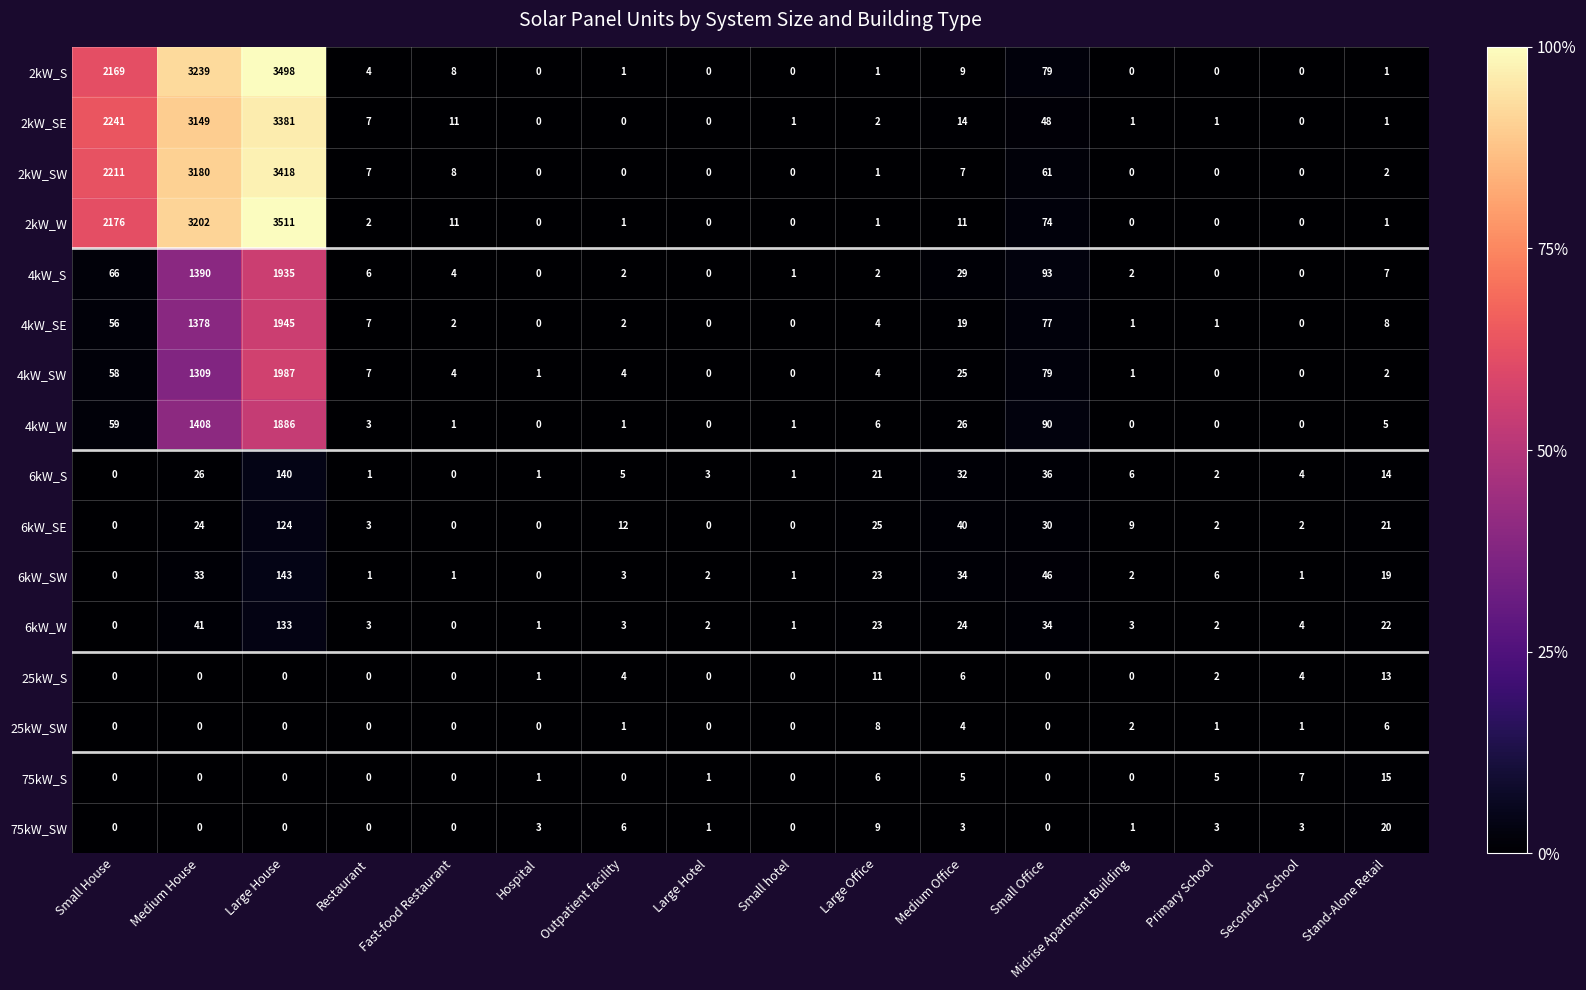

At how many categories does at least one series exceed 2408?

2